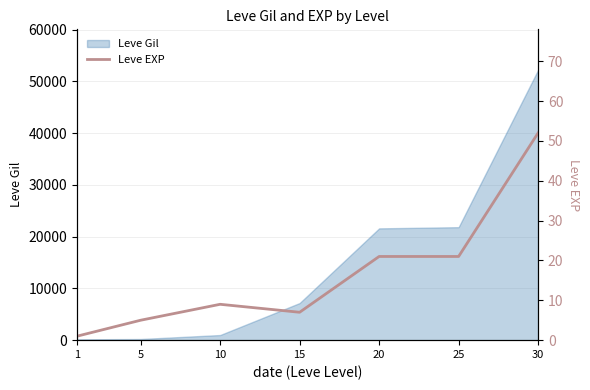

The value of Leve Gil at 15 is 7170. True or false?

True